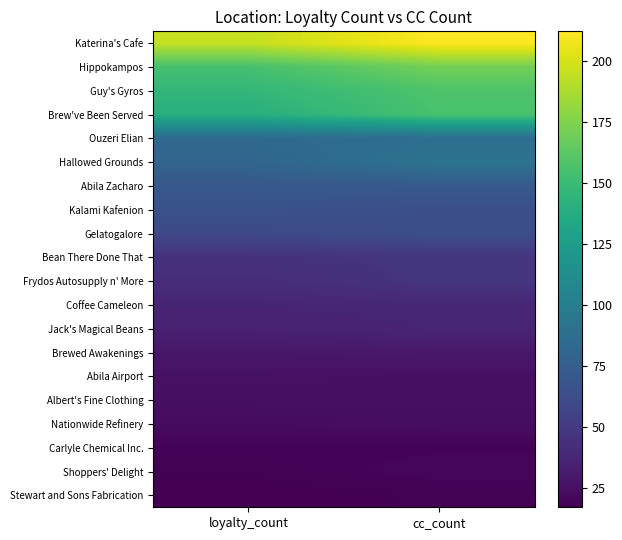

Which series has the largest total across all categories?

Katerina's Cafe